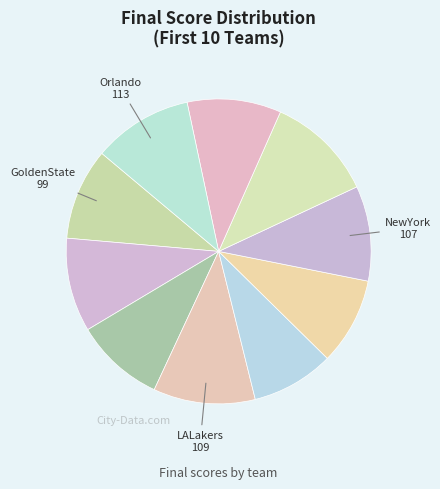

How many slices are in this pie chart?

10